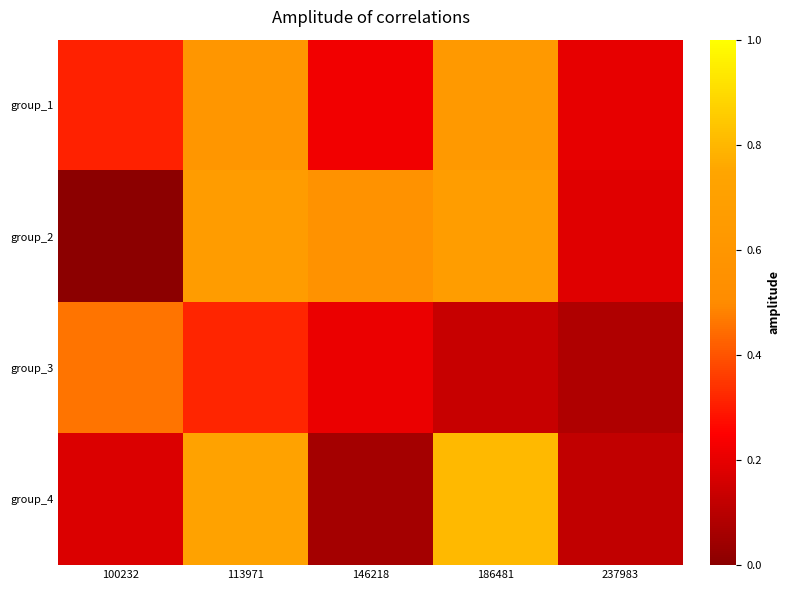

List the series in order of their peak value, highest first.

group_4, group_2, group_1, group_3